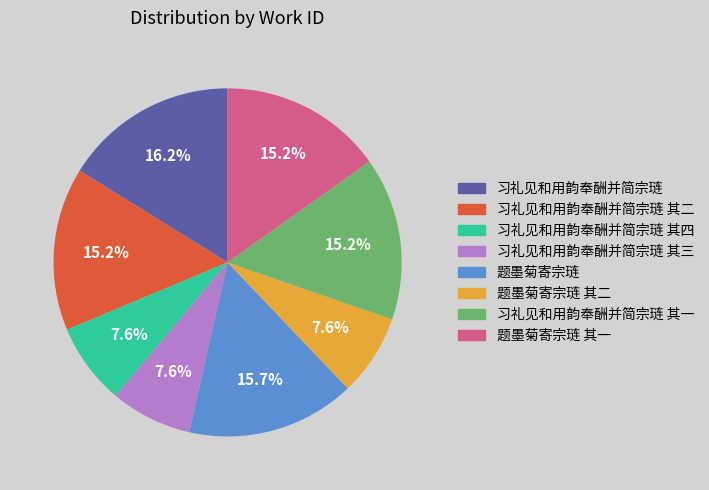

Does any single category account for the majority?

No